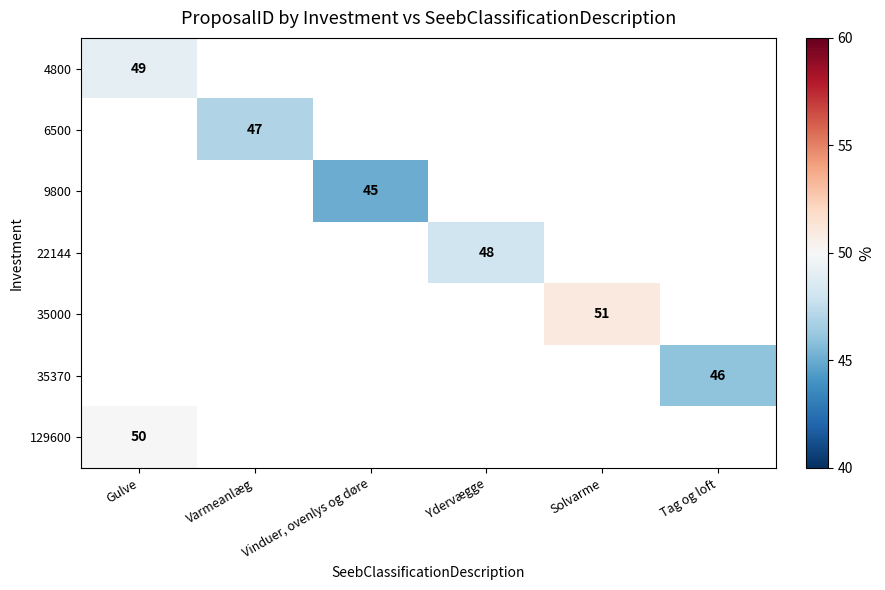

The 6500 series shows 47 at Varmeanlæg. True or false?

True